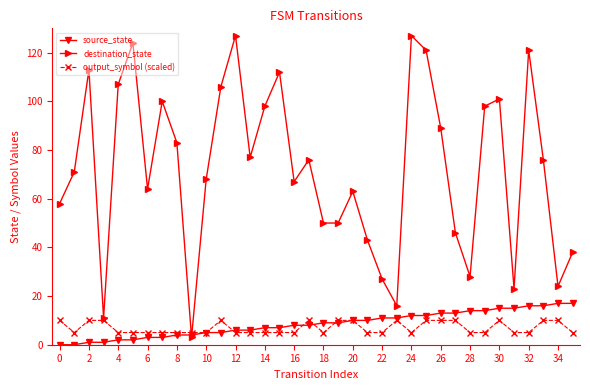

Reading left to right, transcribe all the data shown in this chart.

source_state: 0	0	1	1	2	2	3	3	4	4	5	5	6	6	7	7	8	8	9	9	10	10	11	11	12	12	13	13	14	14	15	15	16	16	17	17
destination_state: 58	71	113	11	107	124	64	100	83	3	68	106	127	77	98	112	67	76	50	50	63	43	27	16	127	121	89	46	28	98	101	23	121	76	24	38
output_symbol (scaled): 10	5	10	10	5	5	5	5	5	5	5	10	5	5	5	5	5	10	5	10	10	5	5	10	5	10	10	10	5	5	10	5	5	10	10	5